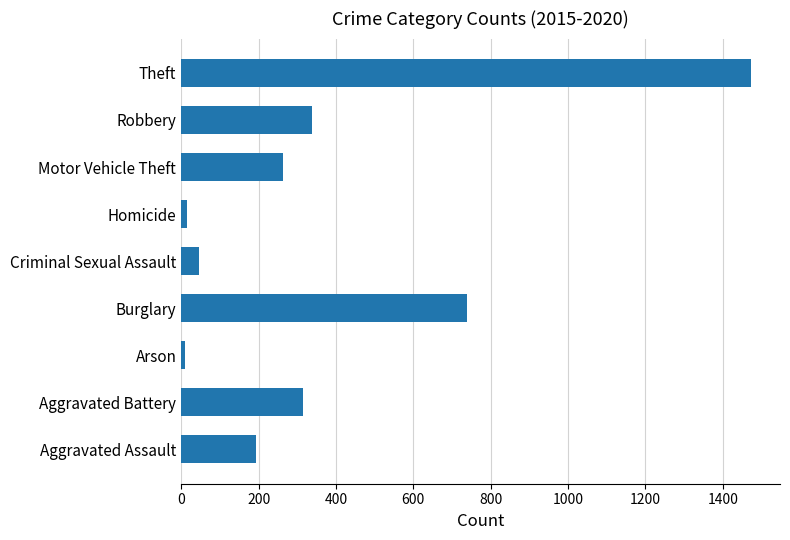

What is the sum of the values at Robbery and Aggravated Battery?

653